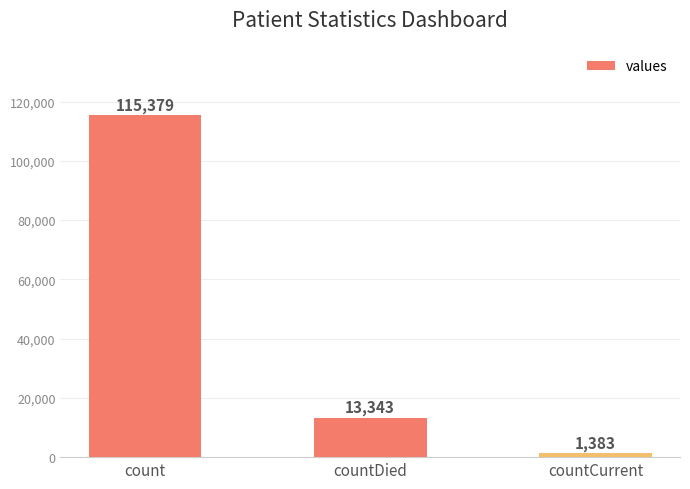

What position from the left is count?

1